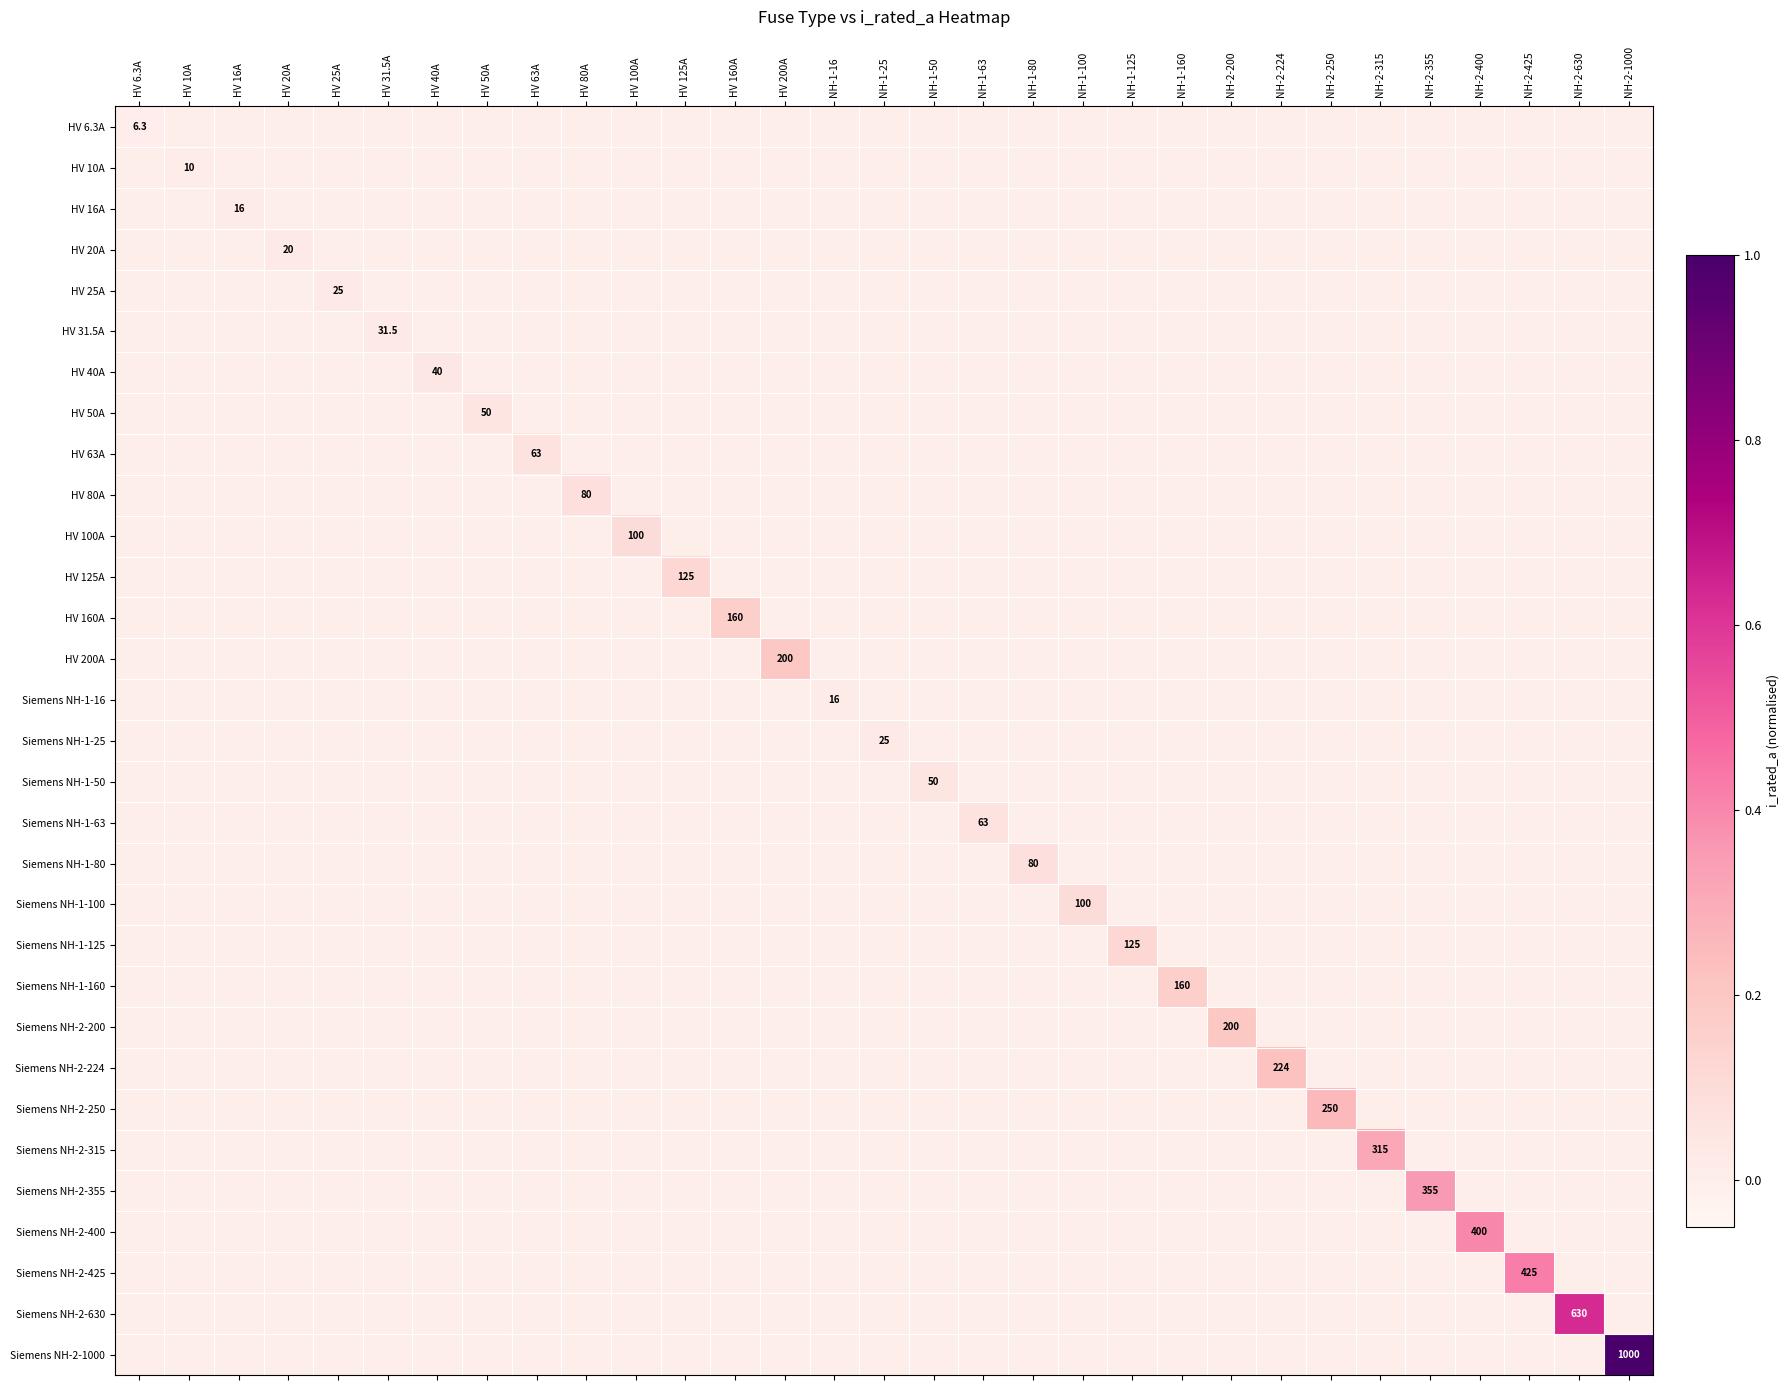

At how many categories does at least one series exceed 0?

31